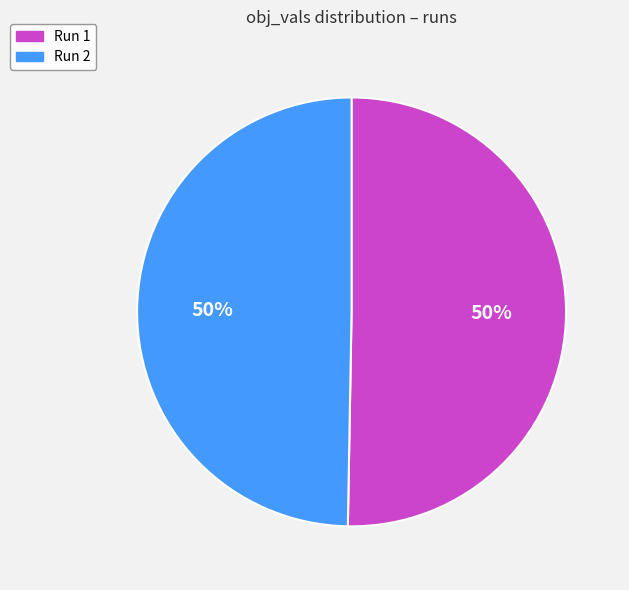

Combined, do Run 2 and Run 1 account for over 50%?

Yes